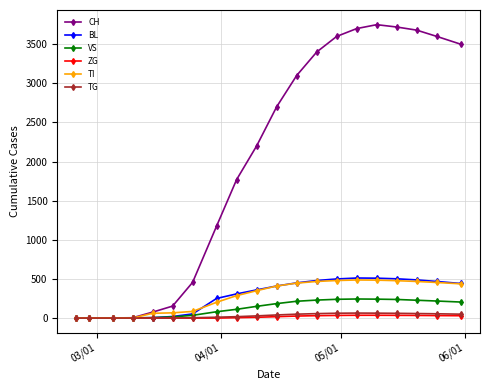

Which series has the largest range (max minus min)?

CH